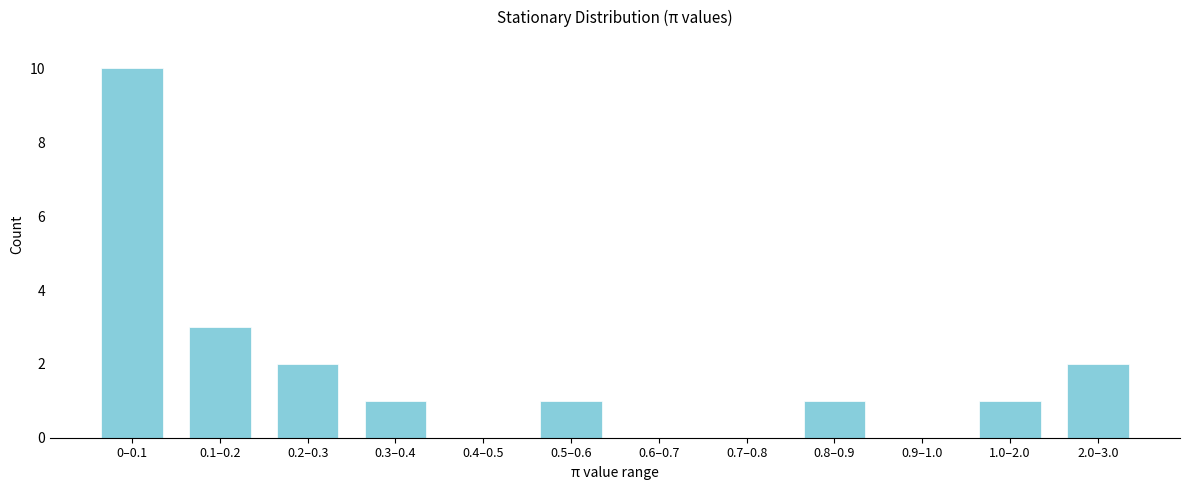

Reading right to left, what are all the values shown in this chart?

2.0–3.0=2	1.0–2.0=1	0.9–1.0=0	0.8–0.9=1	0.7–0.8=0	0.6–0.7=0	0.5–0.6=1	0.4–0.5=0	0.3–0.4=1	0.2–0.3=2	0.1–0.2=3	0–0.1=10